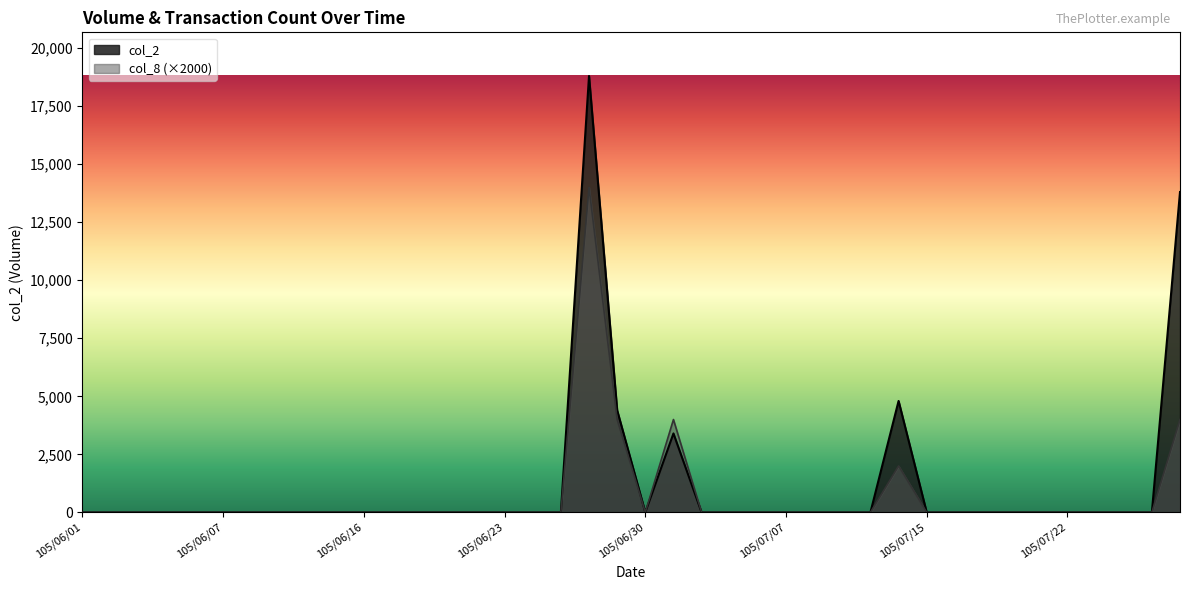

Which series has the widest spread of values?

col_2